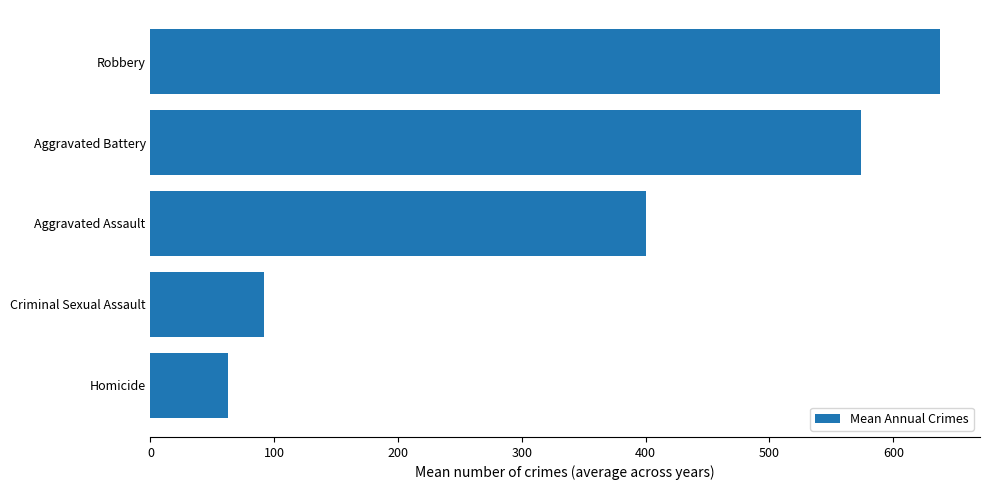

The chart shows a value of 149.4 at Criminal Sexual Assault. True or false?

False